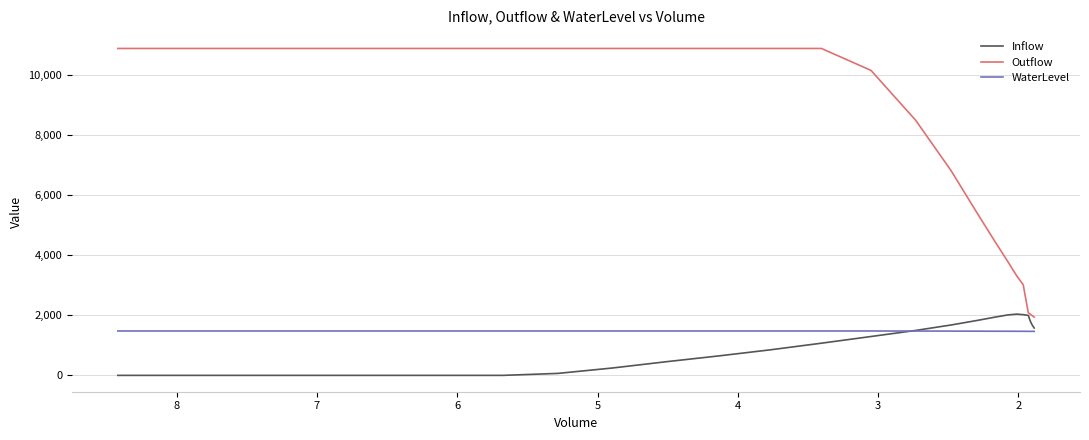

Reading left to right, extract all data points from this chart.

Inflow: 0.0	0.0	0.0	0.0	0.0	0.0	0.0	0.0	65.7	246.2	455.2	649.4	852.8	1072.2	1294.7	1497.7	1678.8	1829.7	1941.3	2014.2	2040.6	2023.3	1999.0	1964.6	1902.4	1825.6	1742.6	1658.8	1578.1
Outflow: 10892.2	10892.2	10892.2	10892.2	10892.2	10892.2	10892.2	10892.2	10892.2	10892.2	10892.2	10892.2	10892.2	10892.2	10160.7	8494.7	6819.2	5411.4	4448.7	3791.3	3311.8	3020.4	2090.1	2078.5	2063.0	2041.8	2014.3	1980.8	1942.1
WaterLevel: 1479.0	1479.0	1479.0	1479.0	1479.0	1479.0	1479.0	1479.0	1479.0	1479.0	1479.0	1479.0	1479.0	1479.0	1479.0	1477.3	1475.2	1473.1	1471.4	1470.3	1469.4	1468.8	1467.0	1467.0	1467.0	1466.9	1466.9	1466.8	1466.7